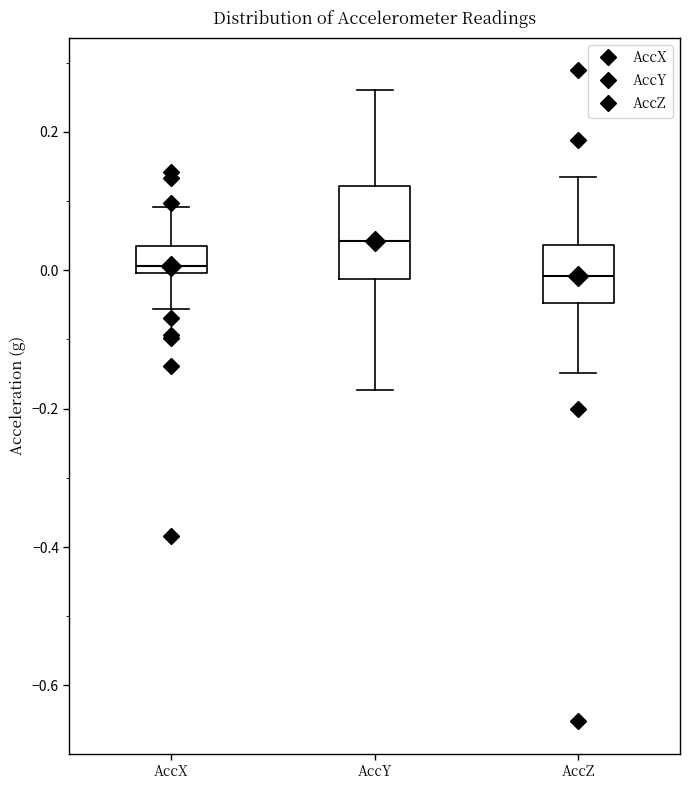

Reading left to right, read every box against the y-axis: the position of its median line, the range the box covers, and the ends of its whiskers. The values are not printed on the chart, so give them approximately, as read against the axis.

AccX: median 0.00 (just above the box's lower edge), box 0.00 to 0.04, whiskers -0.06 to 0.10
AccY: median 0.04, box -0.02 to 0.12, whiskers -0.18 to 0.26
AccZ: median 0.00, box -0.04 to 0.04, whiskers -0.14 to 0.14